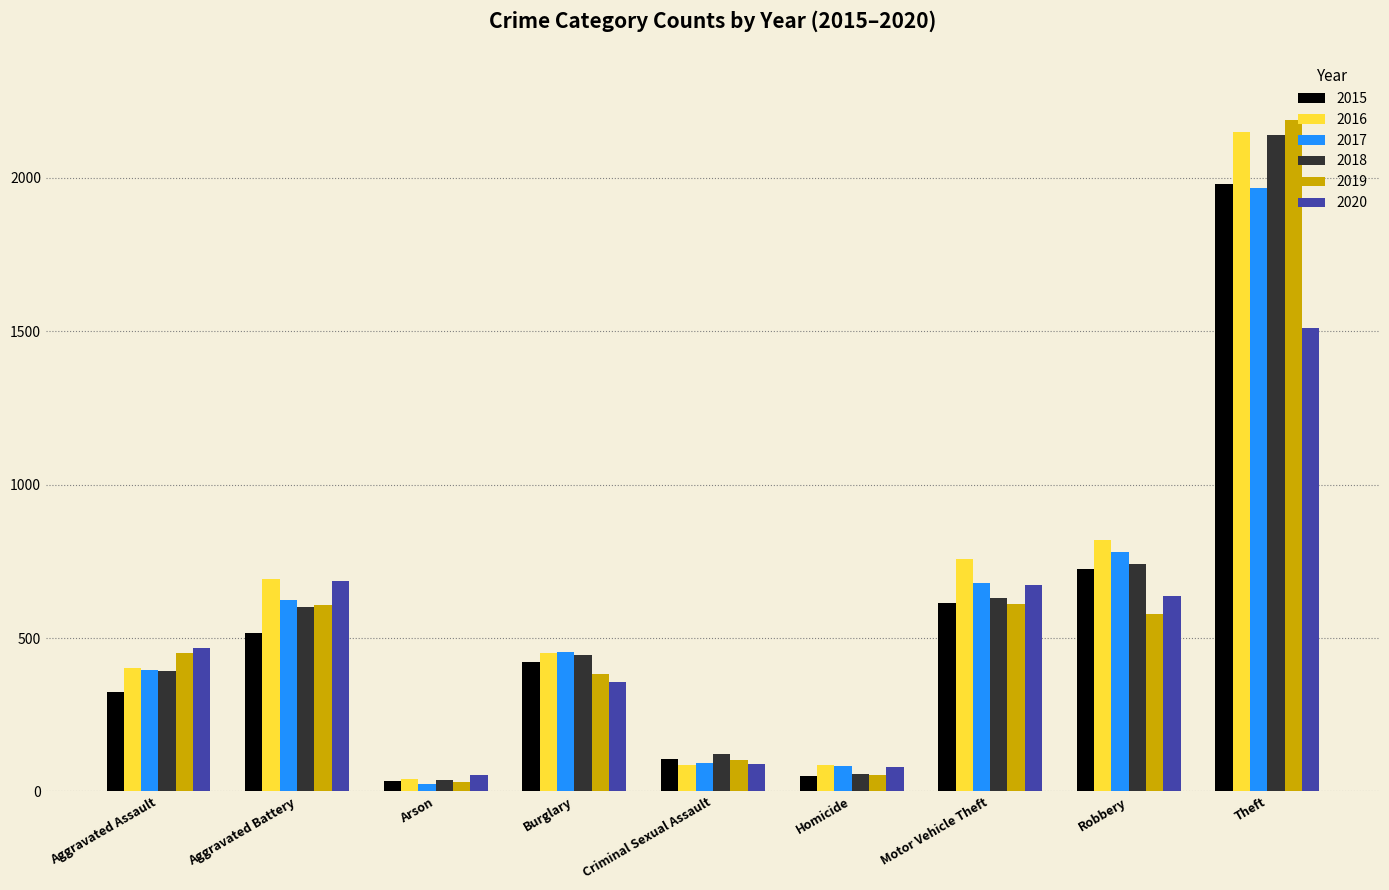

Which series has the largest range (max minus min)?

2019